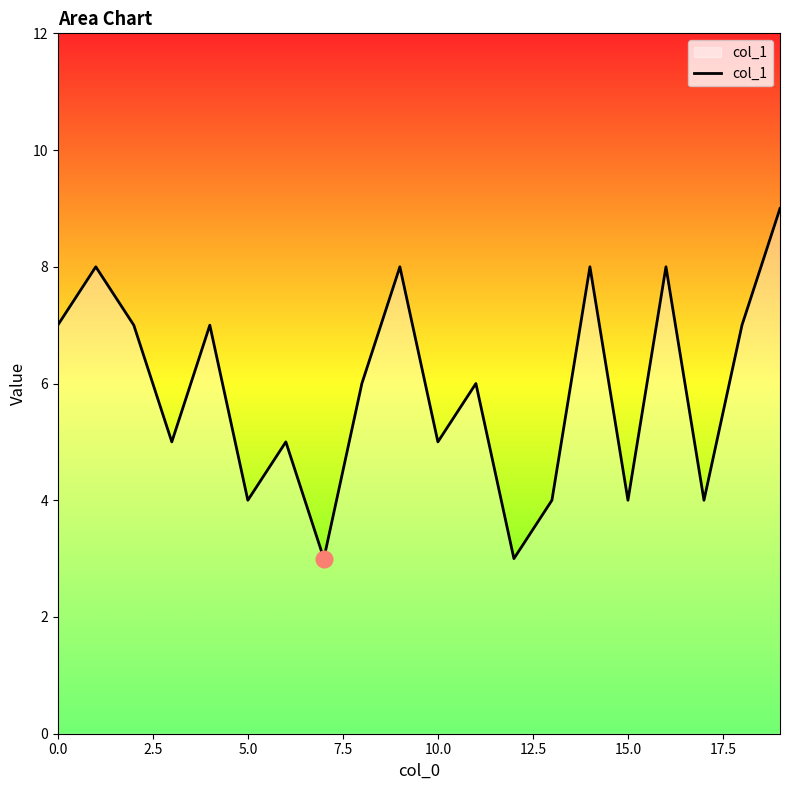

What is the minimum value shown in the chart?

3